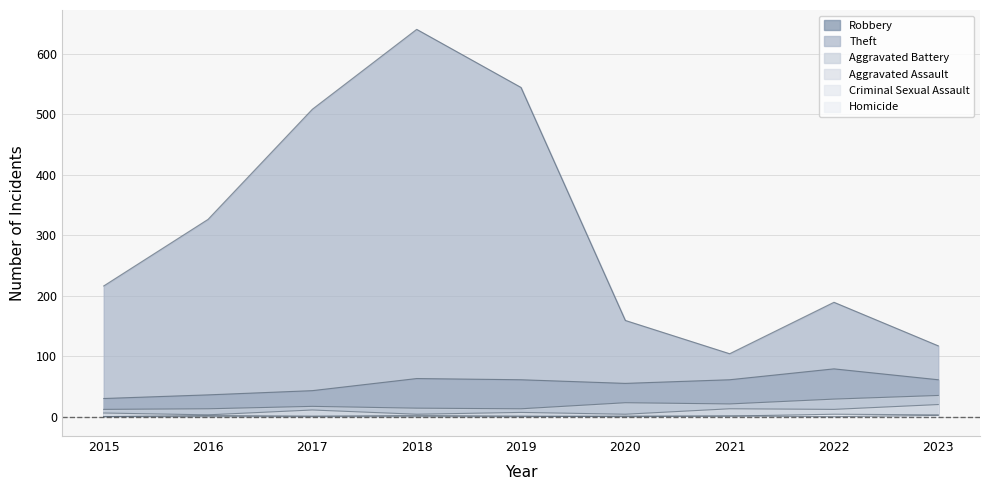

Rank the categories by Aggravated Battery value from lowest to highest.

2015, 2016, 2019, 2018, 2017, 2021, 2020, 2022, 2023